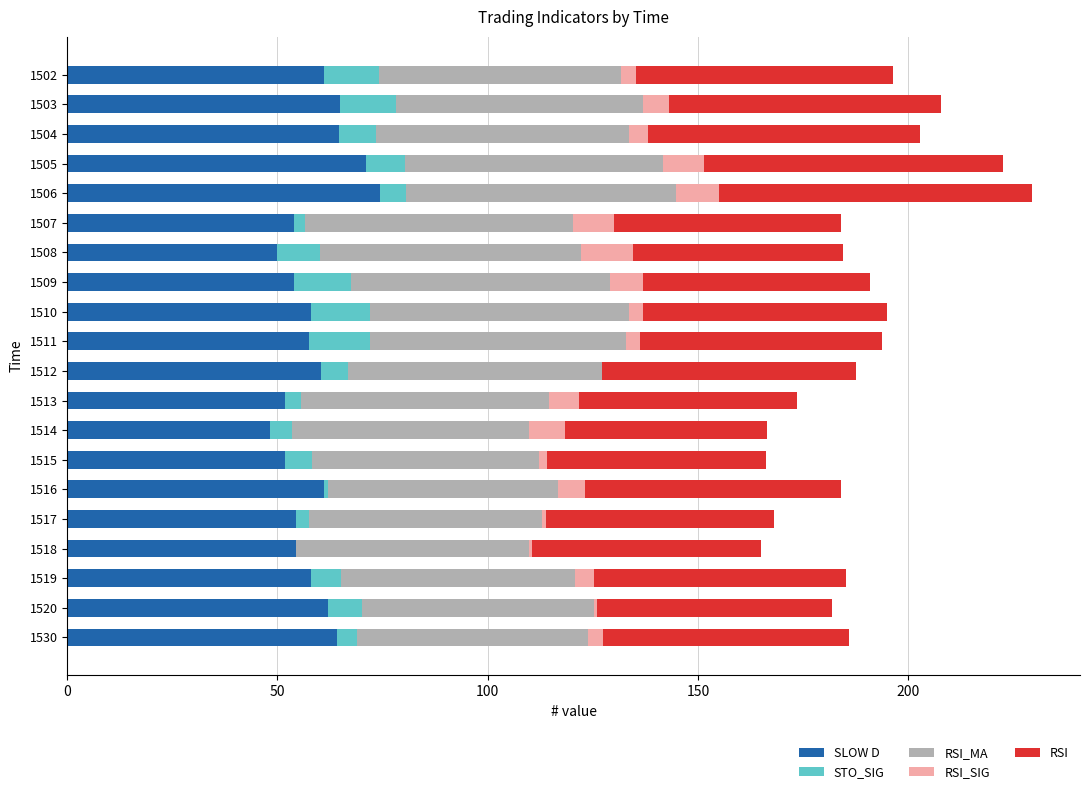

The value of SLOW D at 1520 is 24.4. True or false?

False